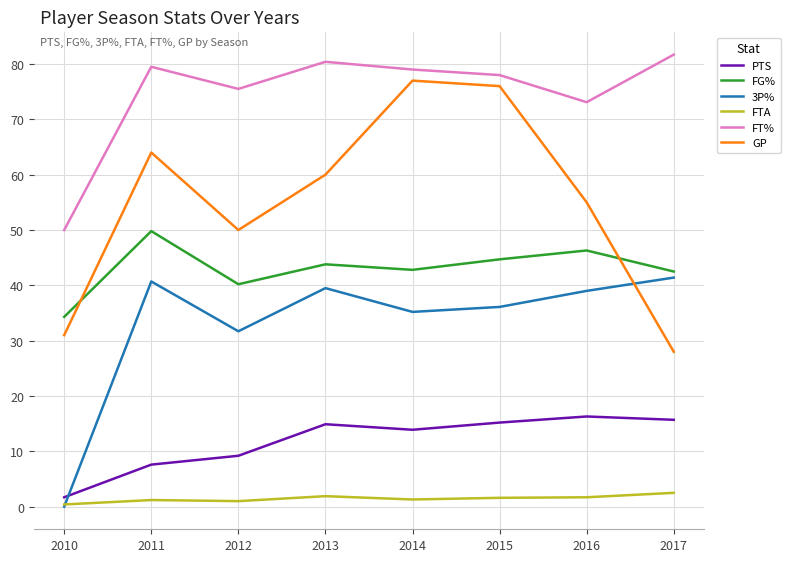

True or false: FT% and FTA intersect in this chart.

False